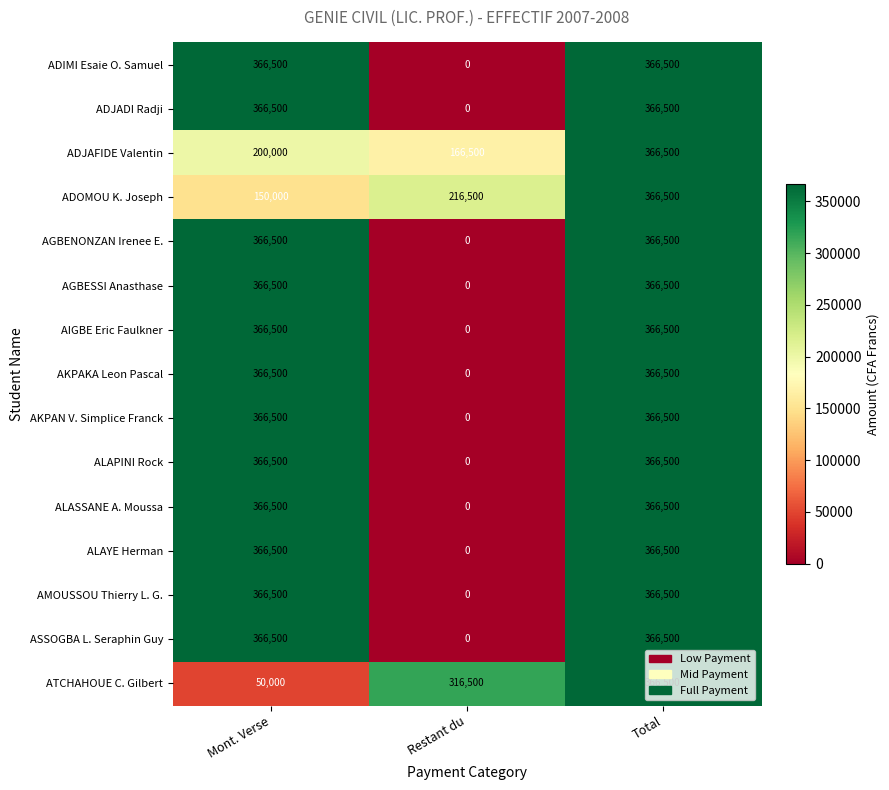

What is the difference between the highest and lowest values at Mont. Verse?

316500